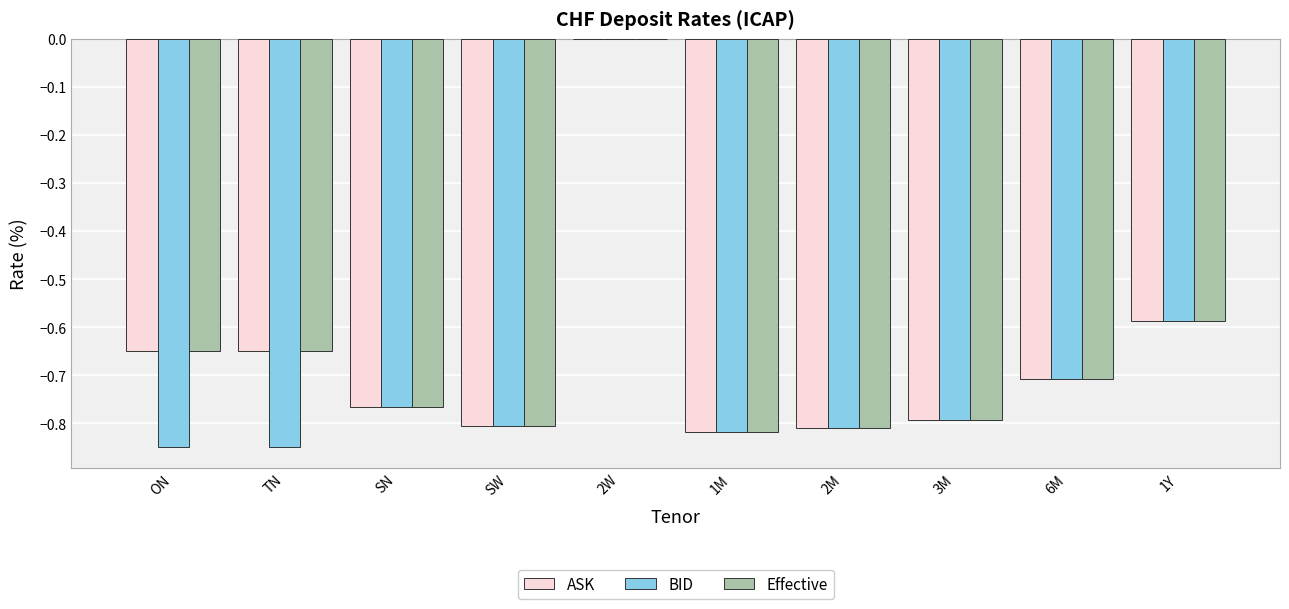

What is the sum of the Effective values at SN and 1M?

-1.6